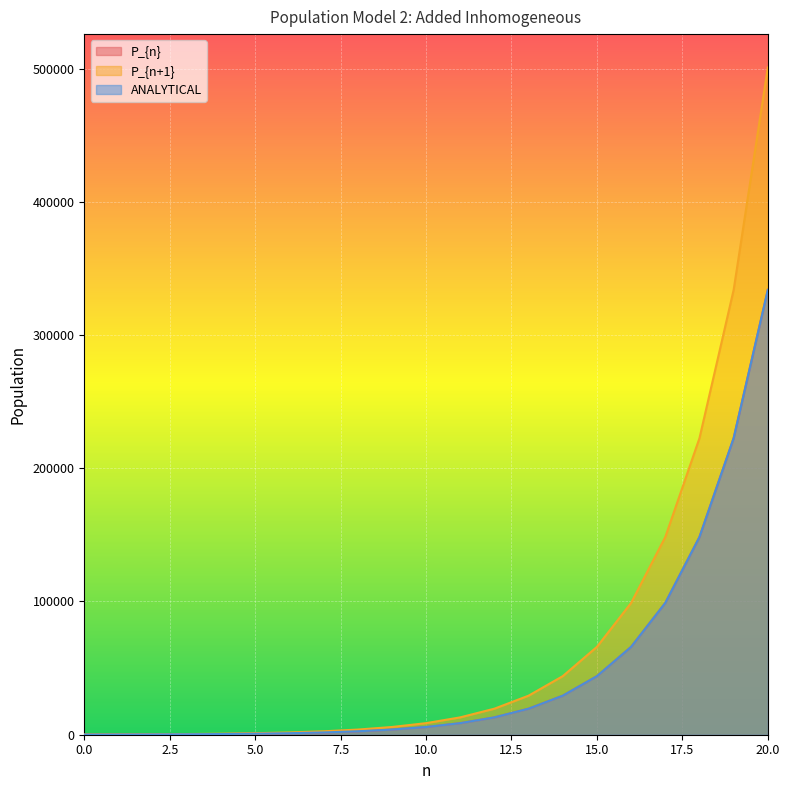

Count the number of data series in this chart.

3